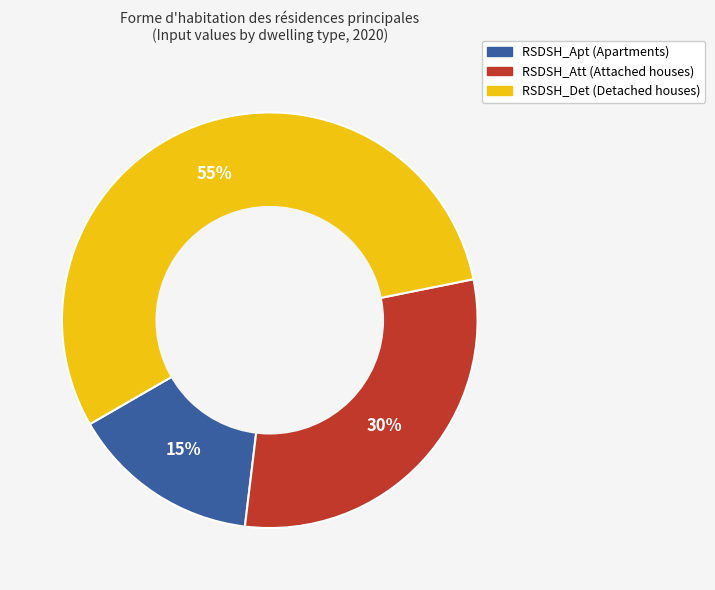

Which slice represents more than half of the pie?

RSDSH_Det